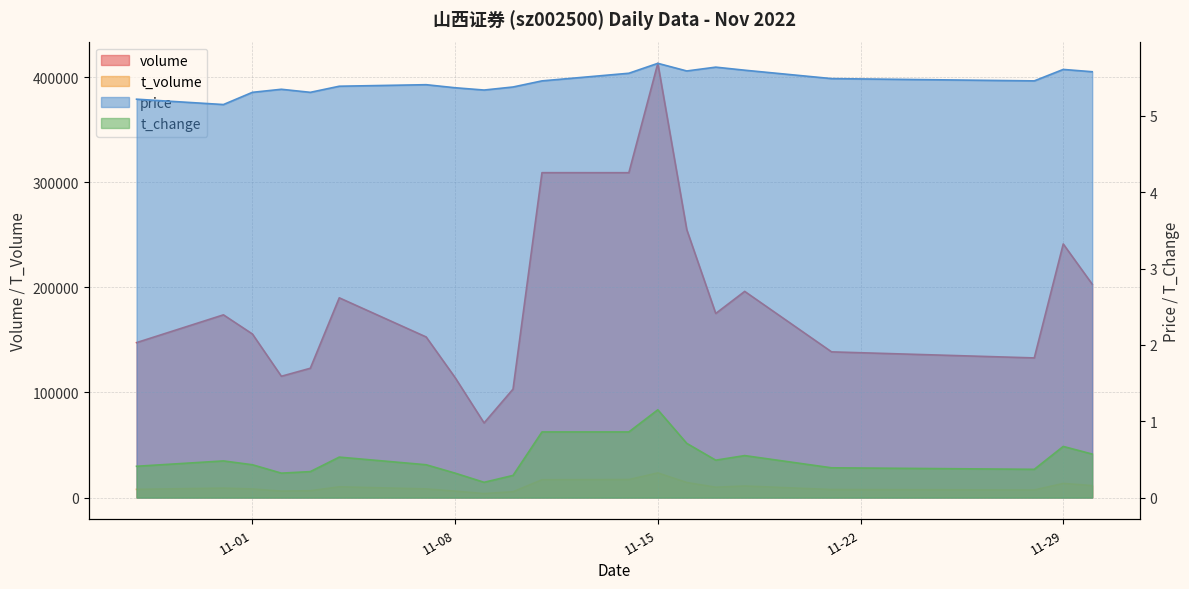

In t_volume, how many points are higher than both neighbors (excluding endpoints)?

5